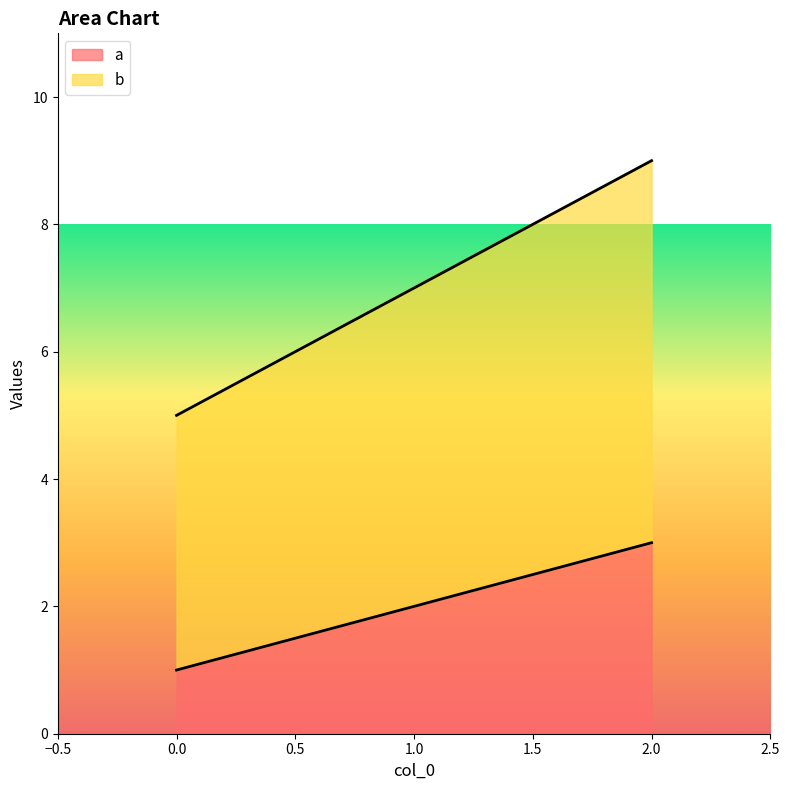

Which label corresponds to the largest value in the chart?

2